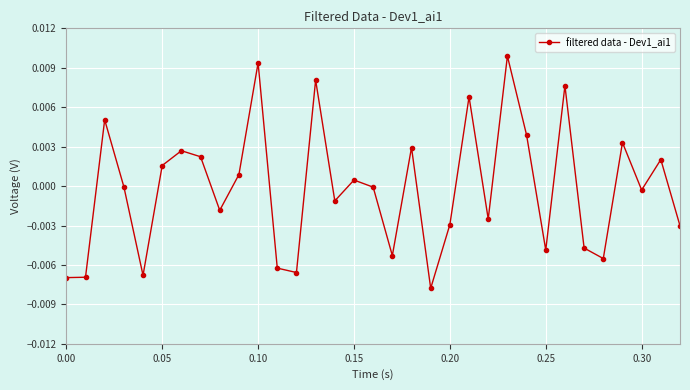

How many interior local peaks (higher than both neighbors) does the data have?

11